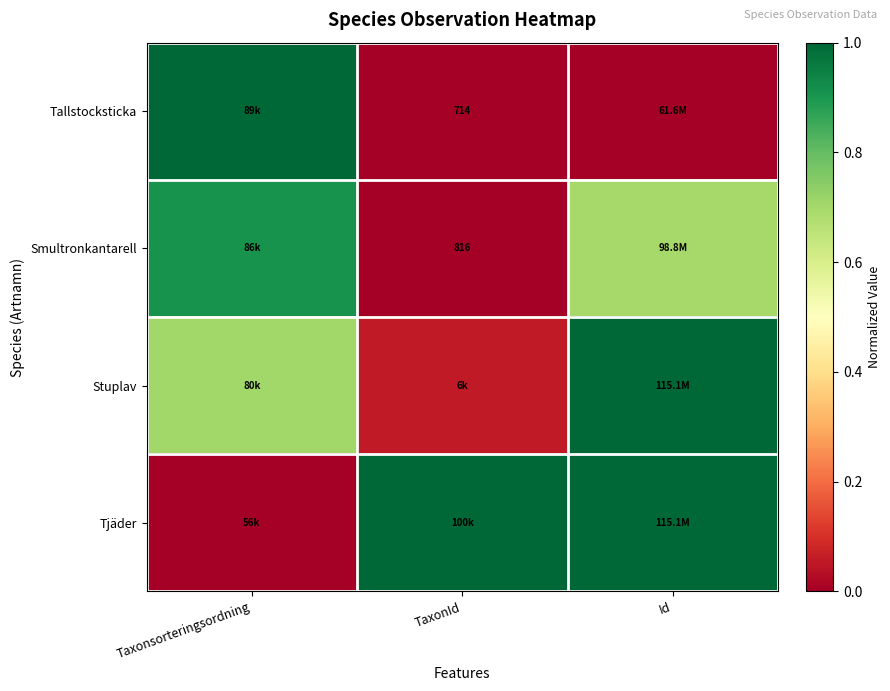

How many distinct data groups are displayed?

4